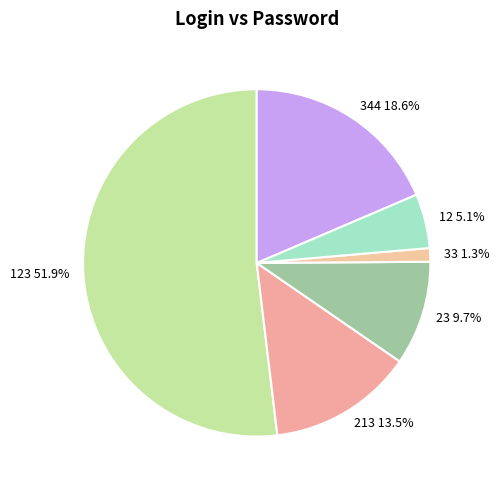

To the nearest percent, what is the combined percentage of 12 and 123?

57%